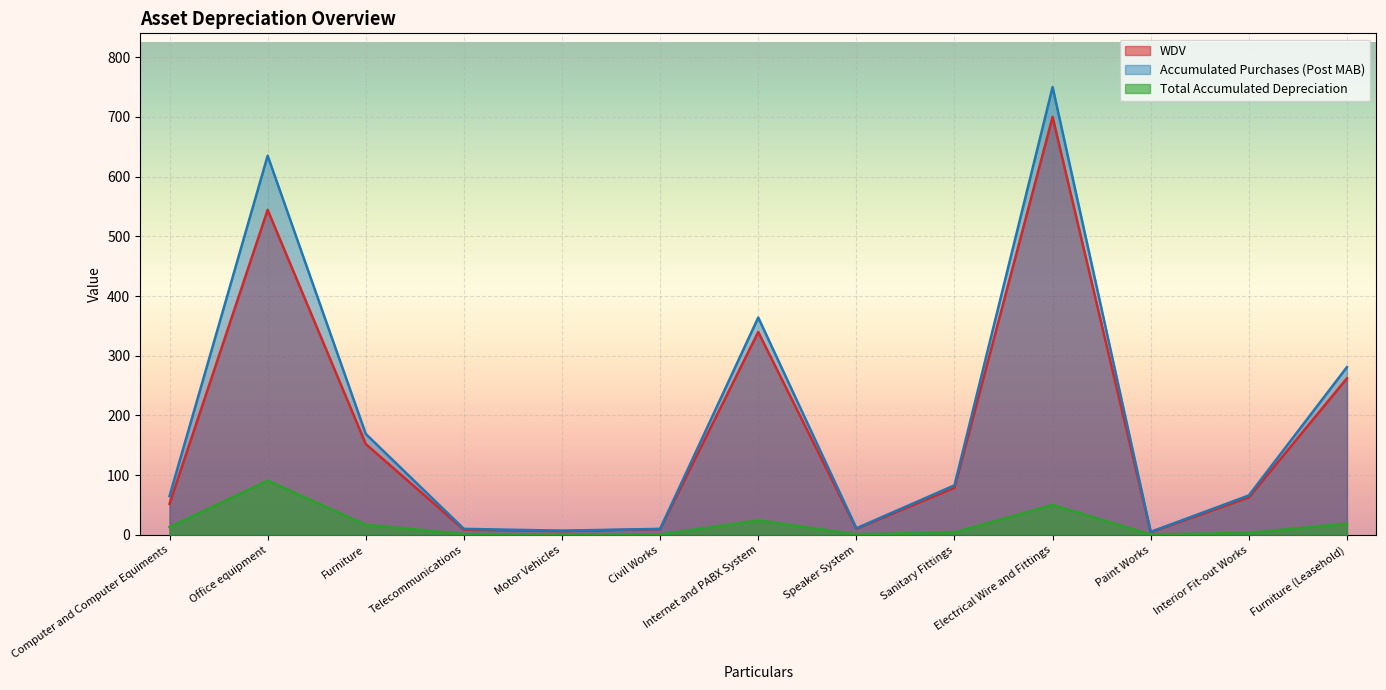

Between Computer and Computer Equiments and Telecommunications, which series saw the biggest shift?

Accumulated Purchases (Post MAB)